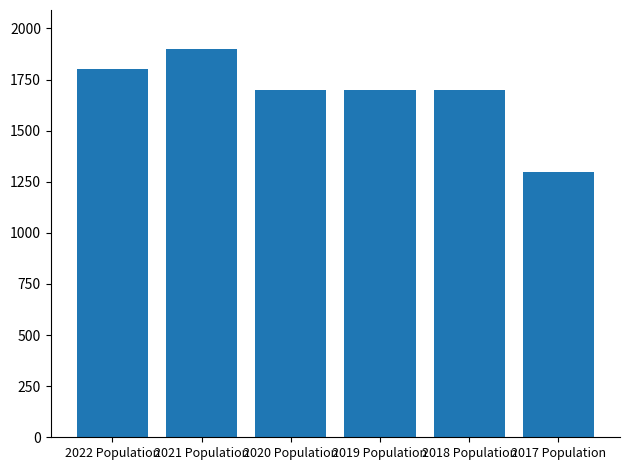

What is the average value?

1683